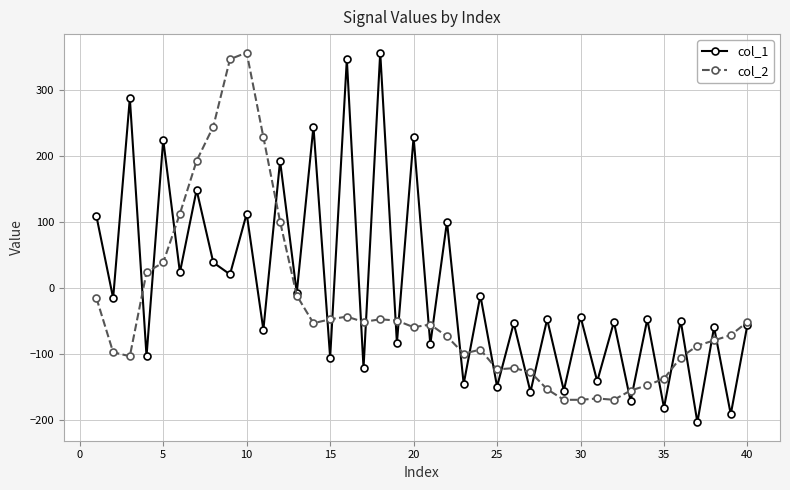

What is the value of the col_1 point at the 39th from the left?

-192